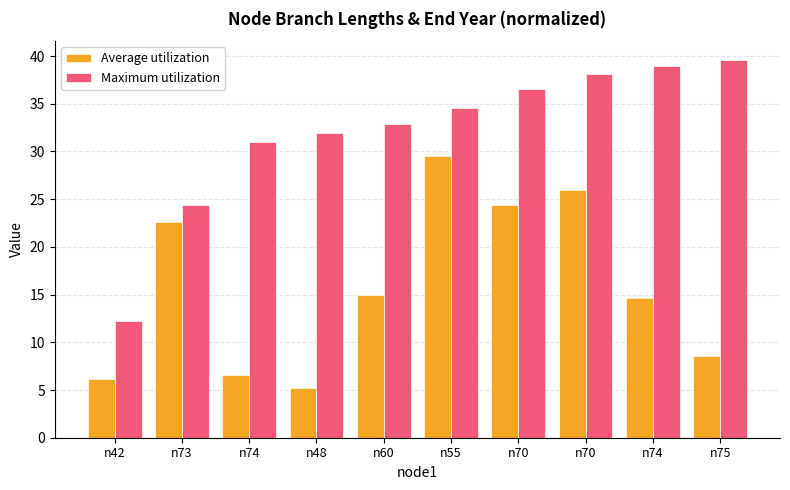

At which category is the sum across all series the highest?

n70